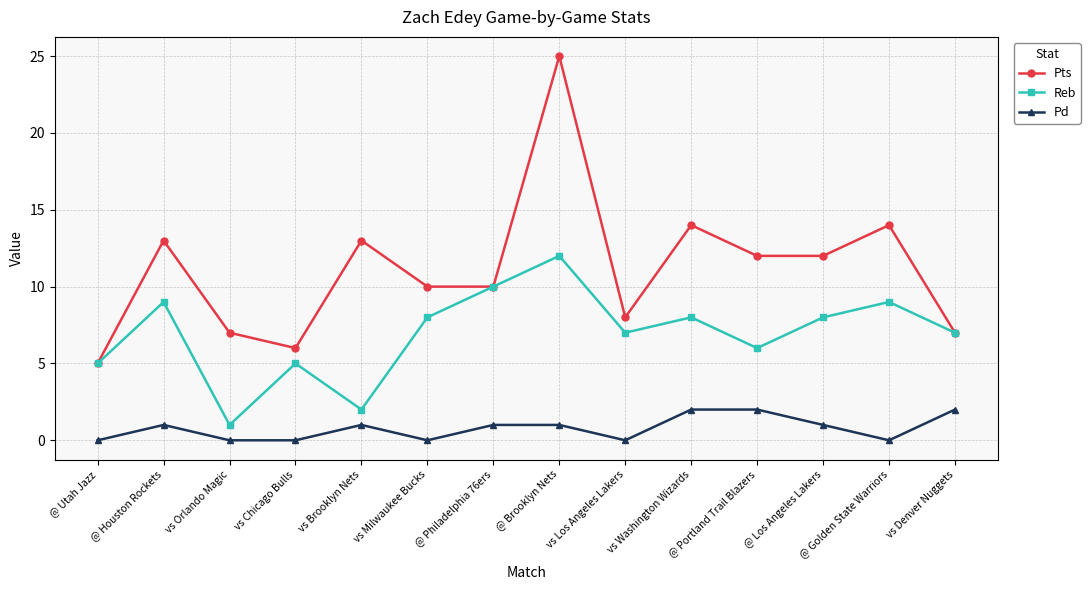

How many Pd values are between 0 and 1?

11